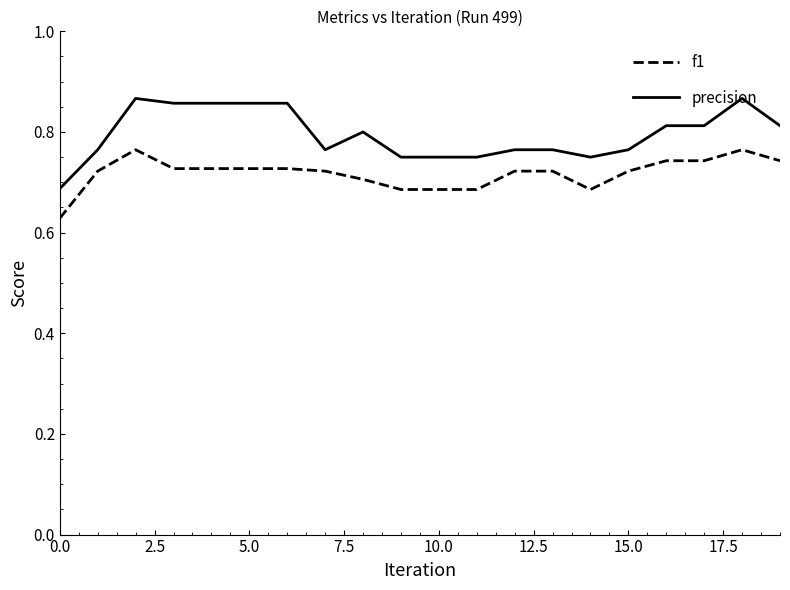

True or false: precision and f1 cross at least once.

False